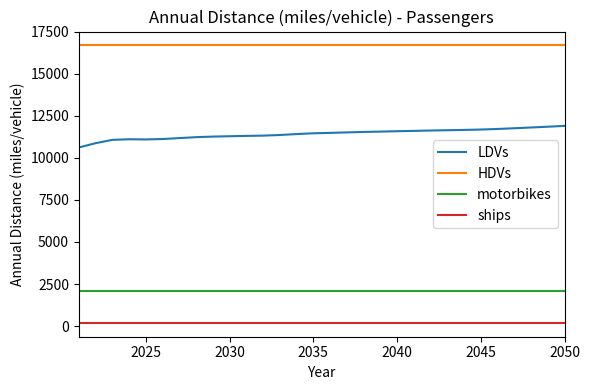

Which series has the widest spread of values?

LDVs